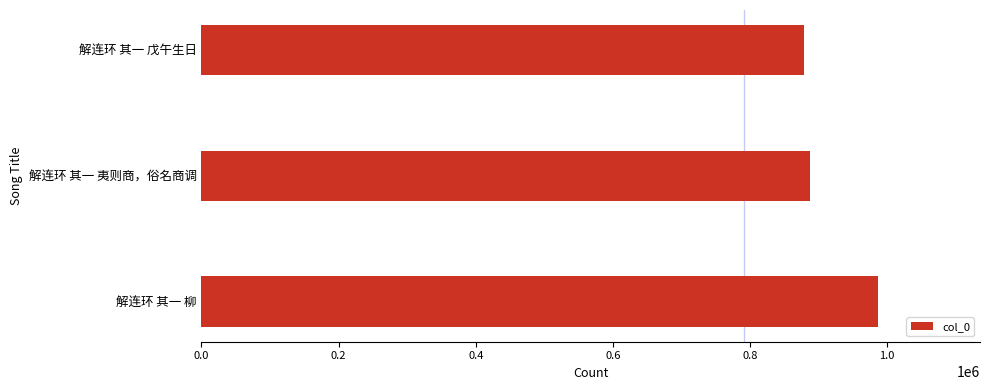

Are the bars grouped side by side (vs. stacked)?

No